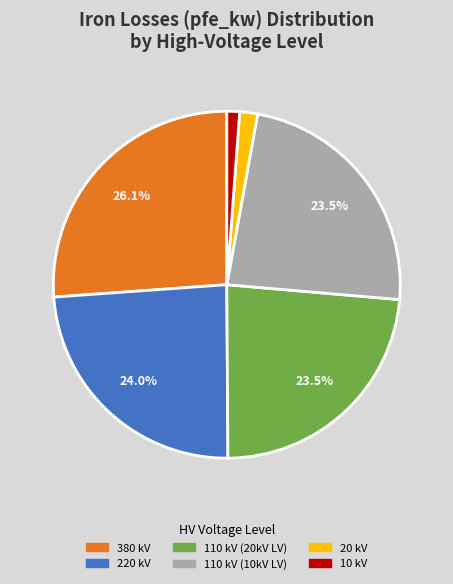

How many segments does this pie chart have?

6